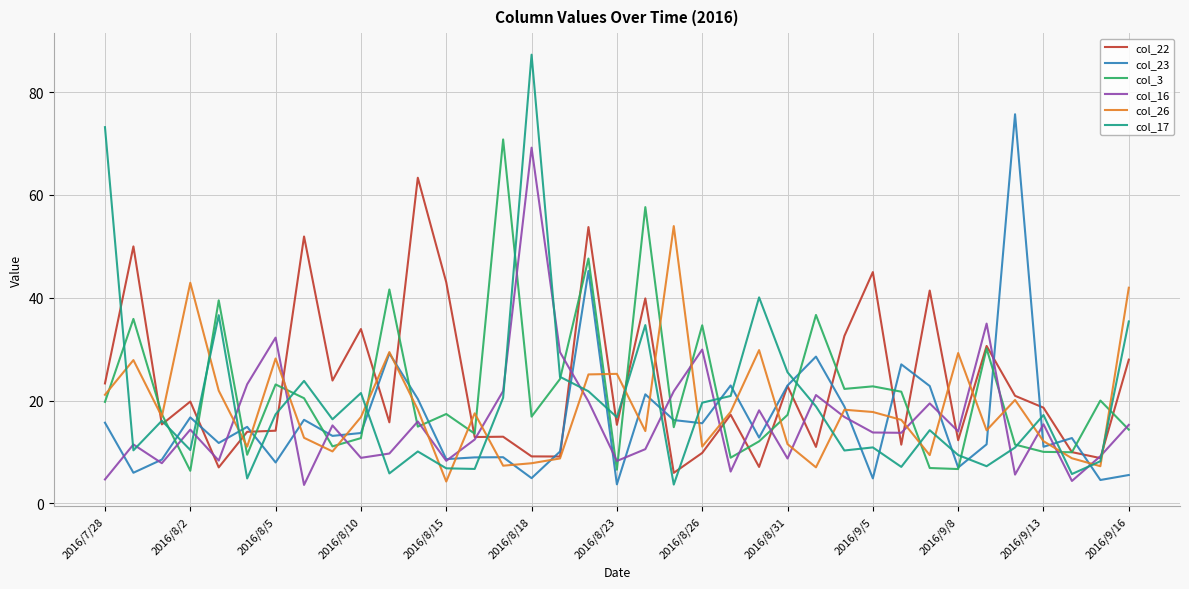

Which series has the largest total across all categories?

col_22